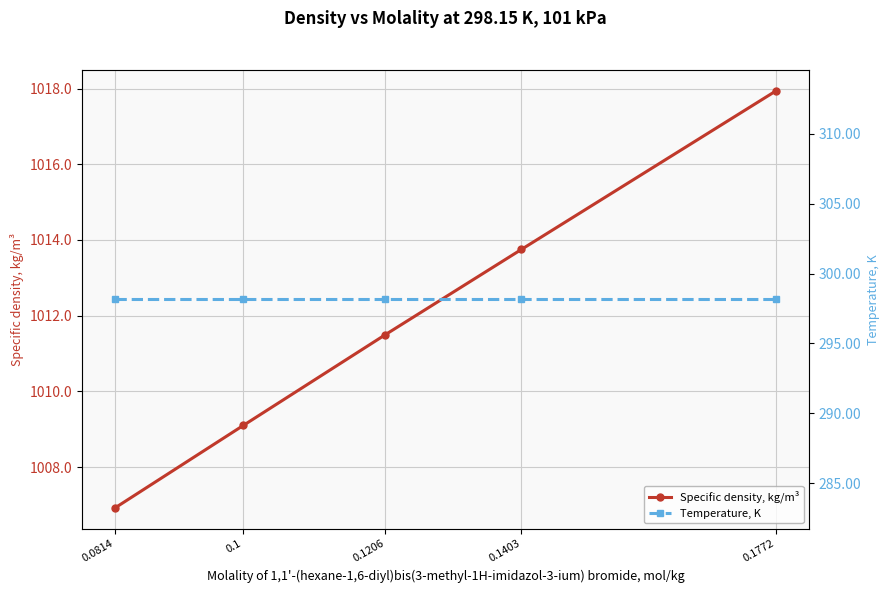

Is the value of Temperature, K at 0.1 greater than the value of Specific density, kg/m³ at 0.1403?

No